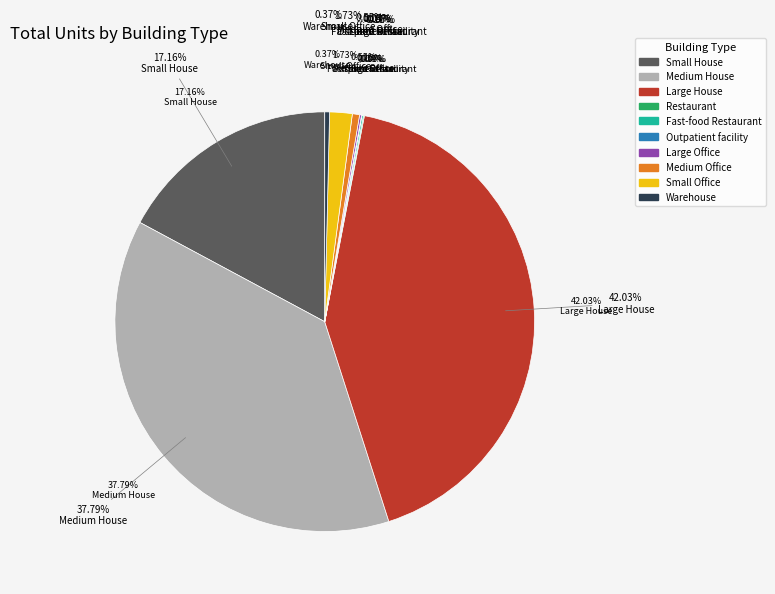

What is the largest slice in the pie chart?

Large House